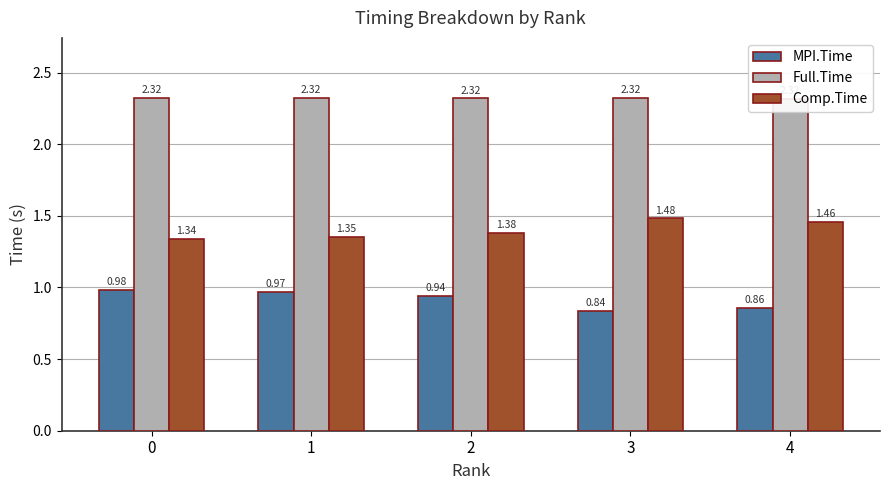

How many groups of bars are there?

5